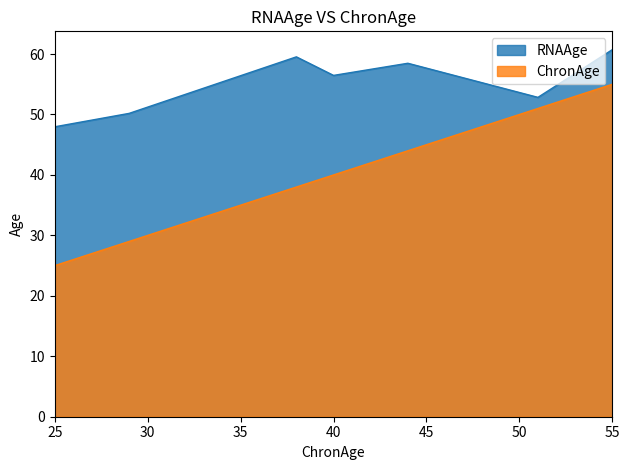

Which series has the largest range (max minus min)?

ChronAge